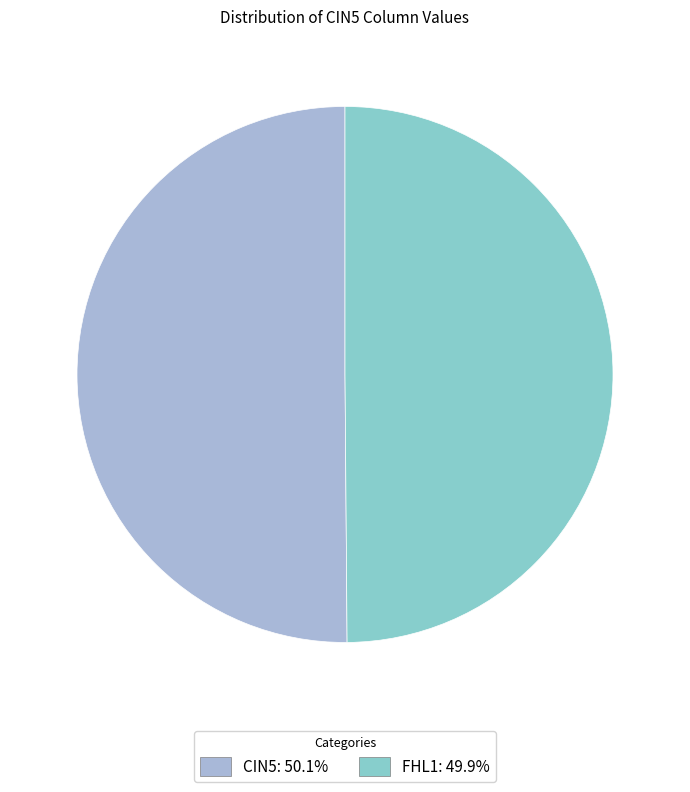

Is there any slice that represents more than half of the pie?

Yes